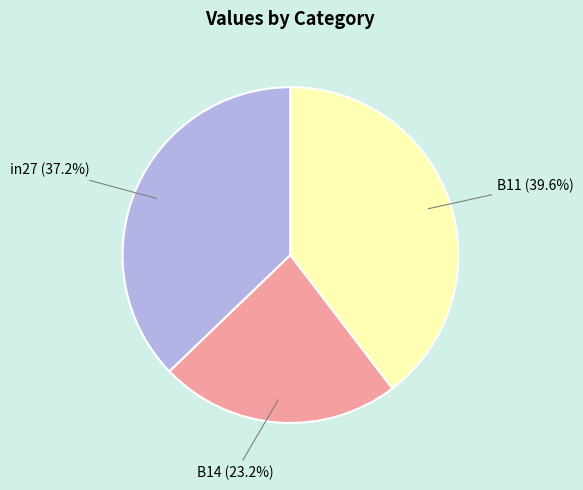

To the nearest percent, what is the average slice percentage?

33%